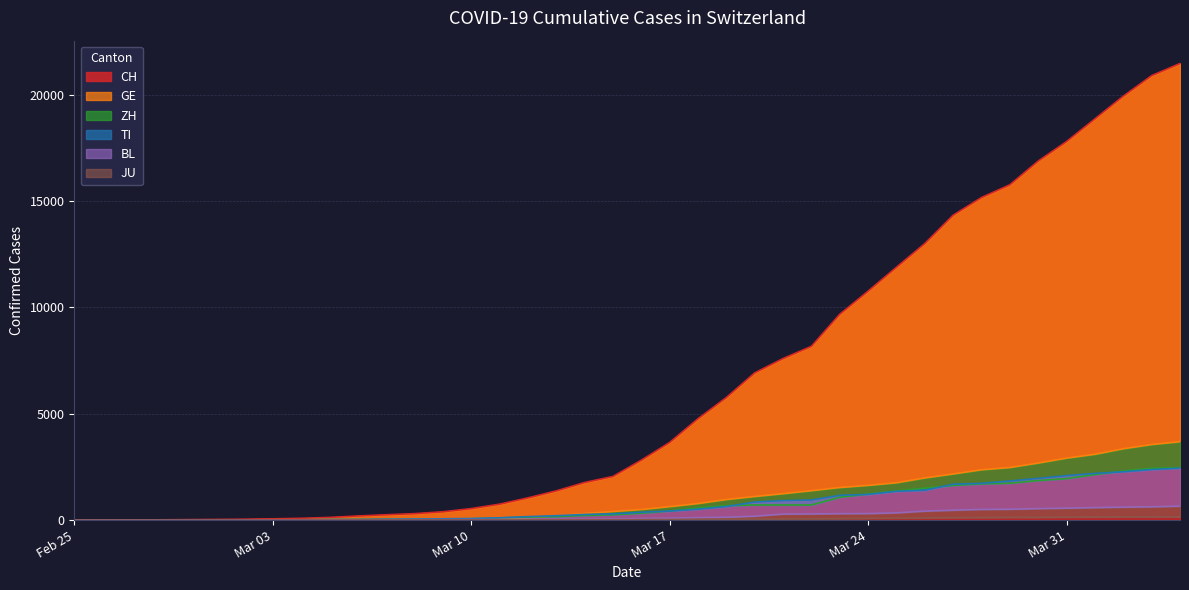

True or false: GE has more than 2 points higher than both neighbors.

False